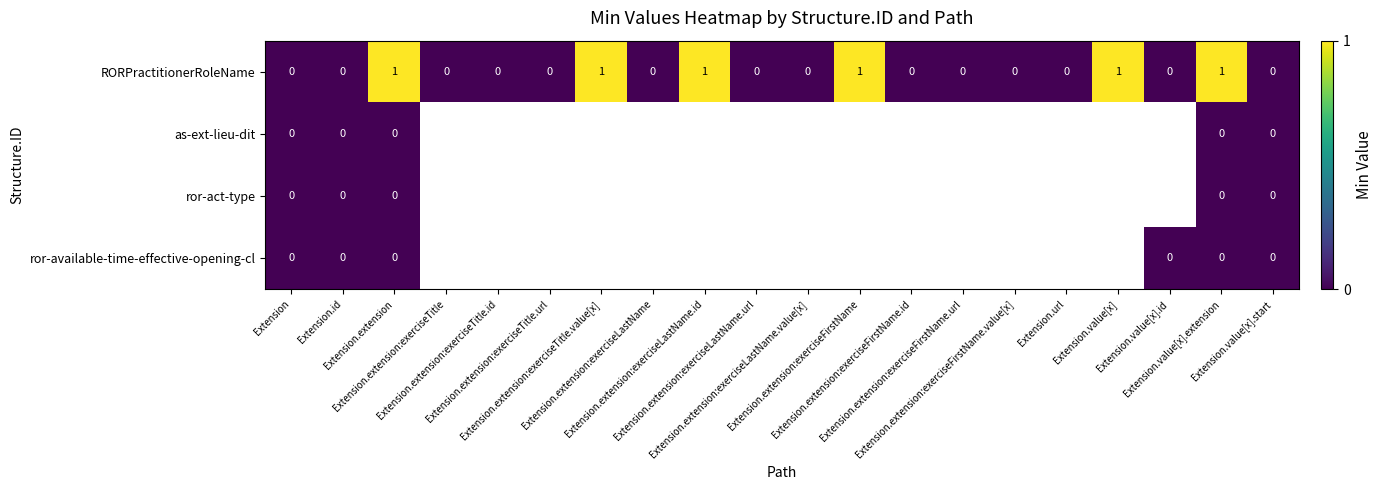

Count the RORPractitionerRoleName values in the range 0 to 1.

20